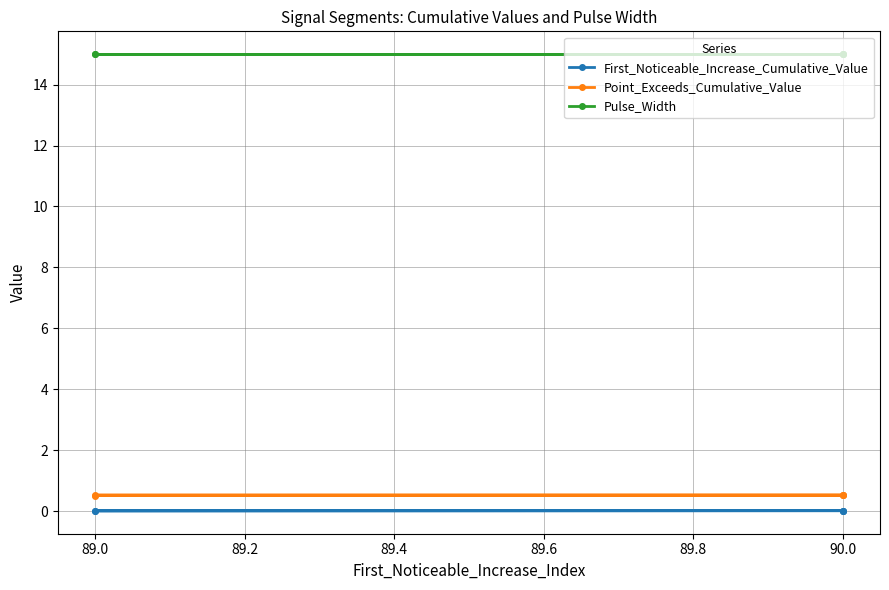

The Point_Exceeds_Cumulative_Value series shows 0.5 at 89.0. True or false?

True